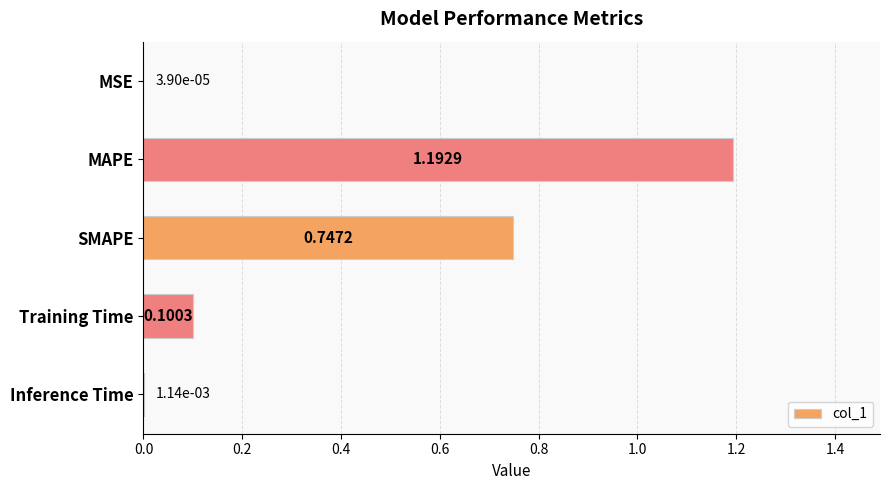

Which has a higher value, SMAPE or Inference Time?

SMAPE